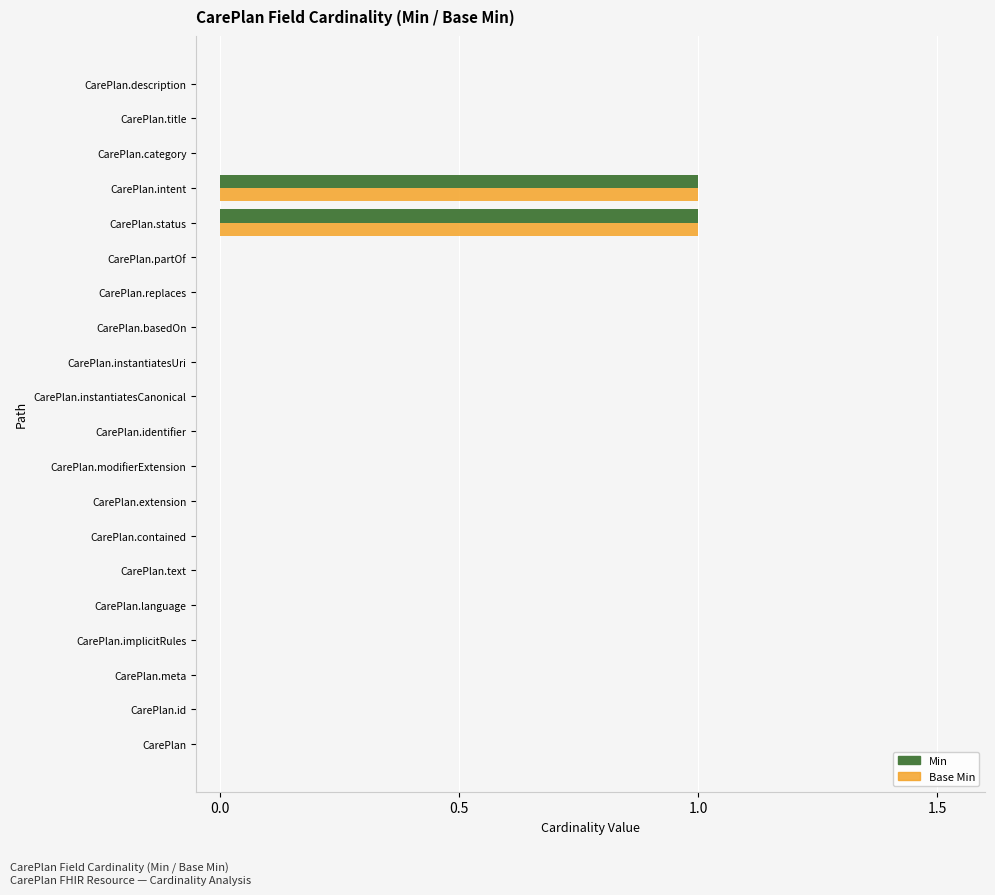

Is it true that Min equals 0 at CarePlan.instantiatesUri?

True